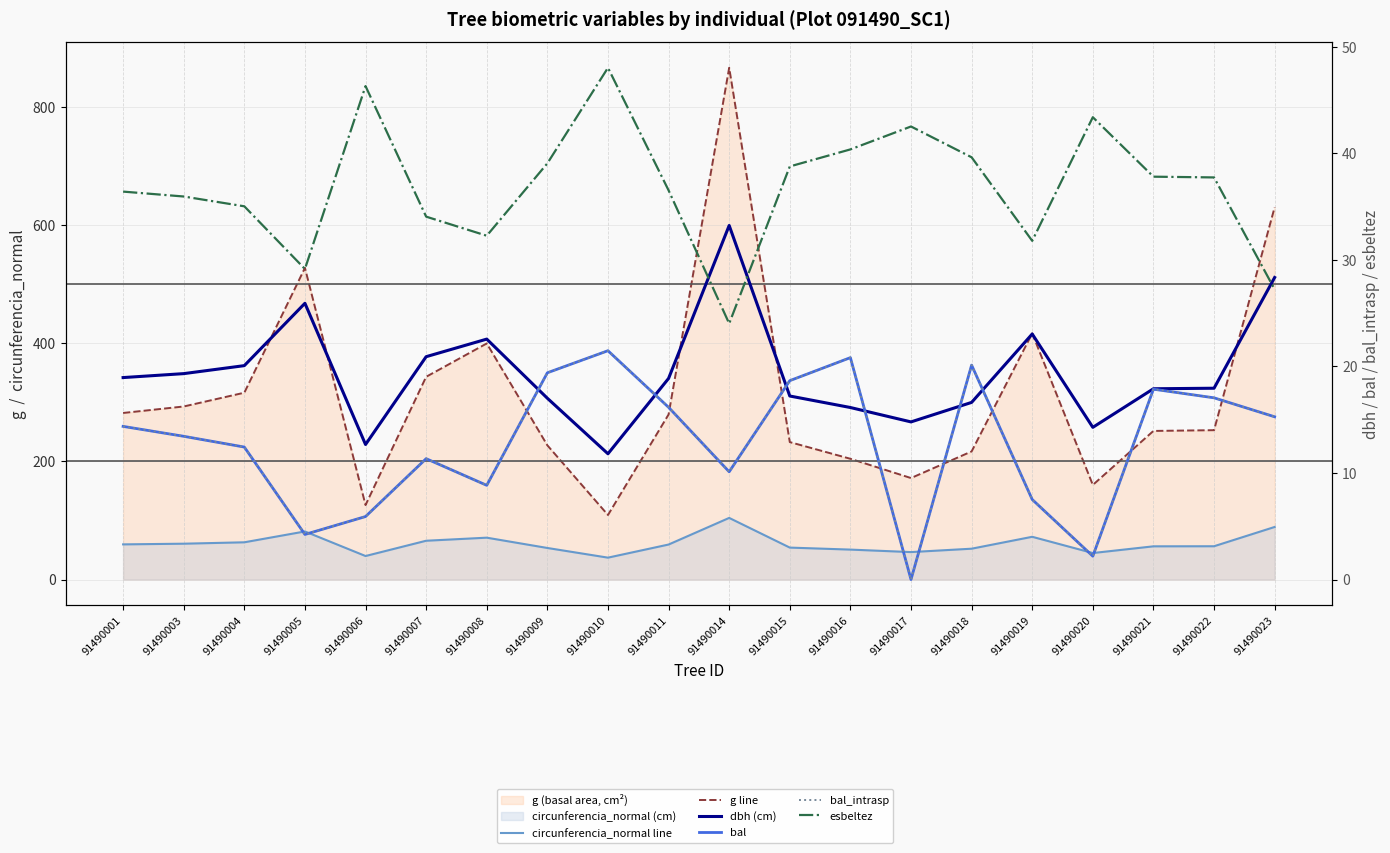

List the series in order of their peak value, highest first.

g line, circunferencia_normal line, esbeltez, dbh (cm), bal, bal_intrasp